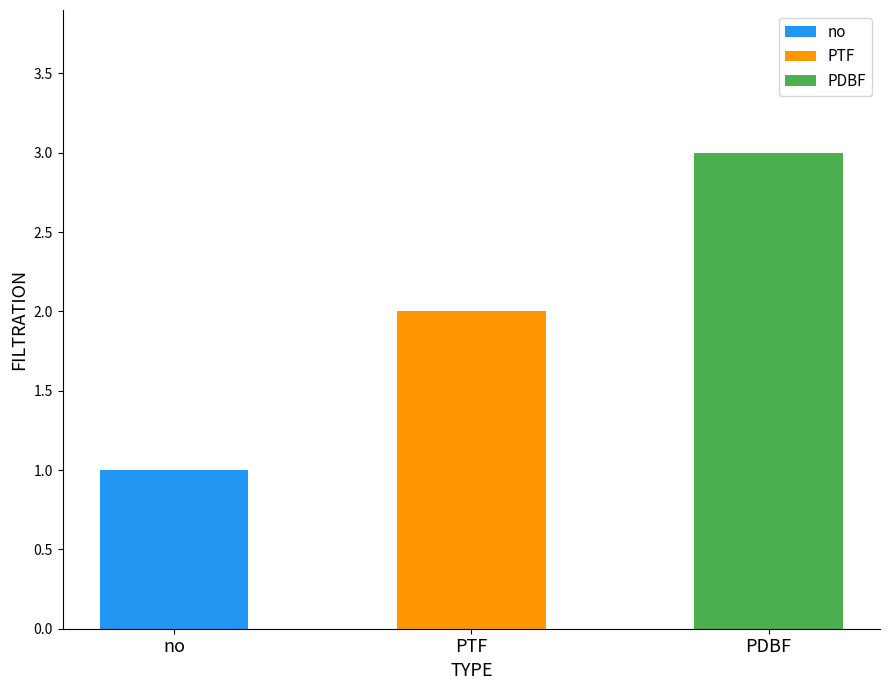

Which label corresponds to the largest value in the chart?

PDBF